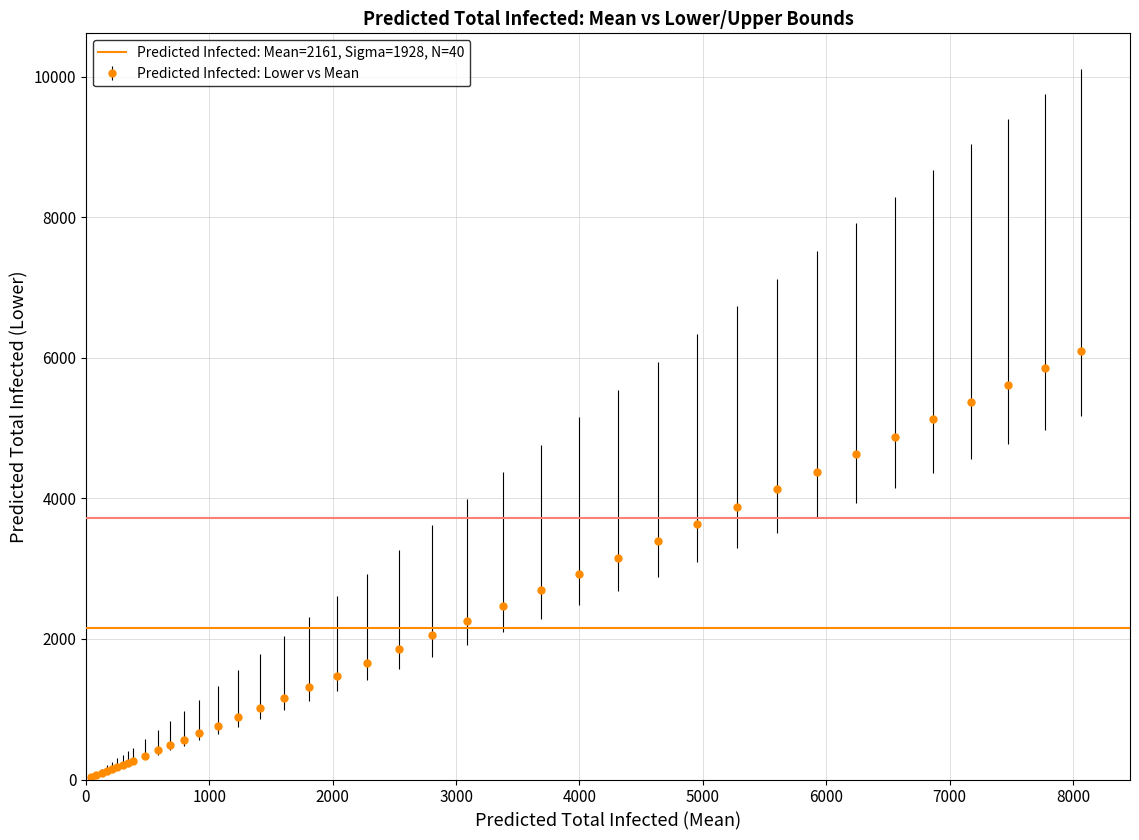

What is the maximum value shown in the chart?

6092